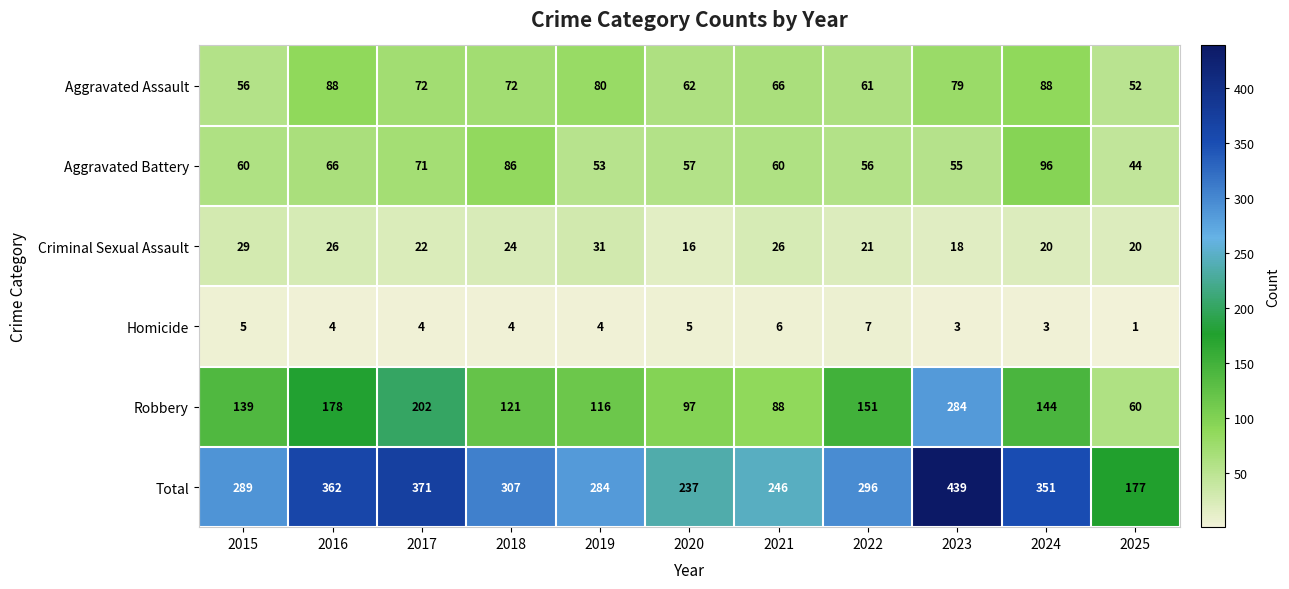

List the series in order of their peak value, highest first.

Total, Robbery, Aggravated Battery, Aggravated Assault, Criminal Sexual Assault, Homicide